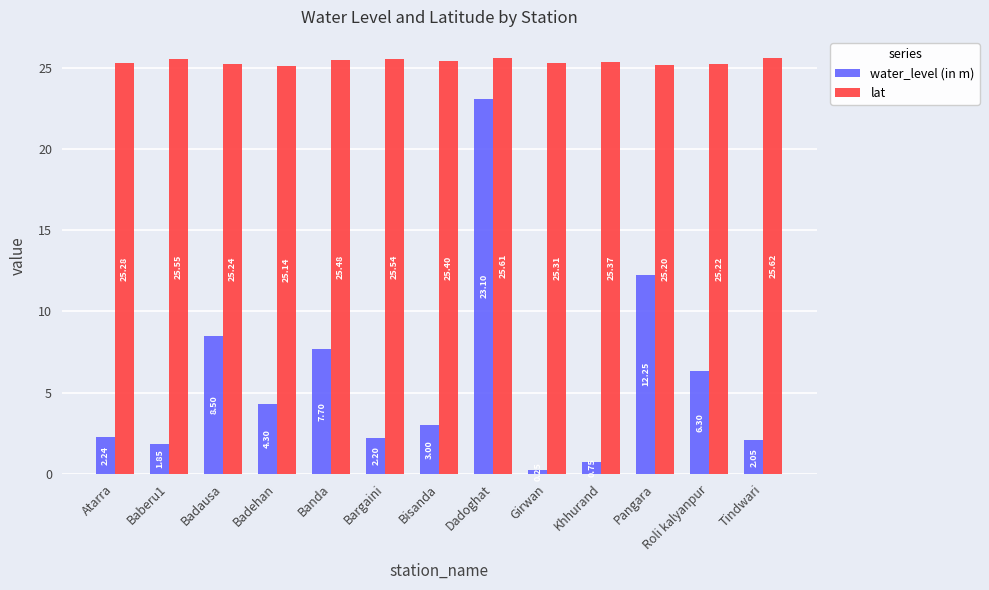

What is the maximum value for lat?

25.6